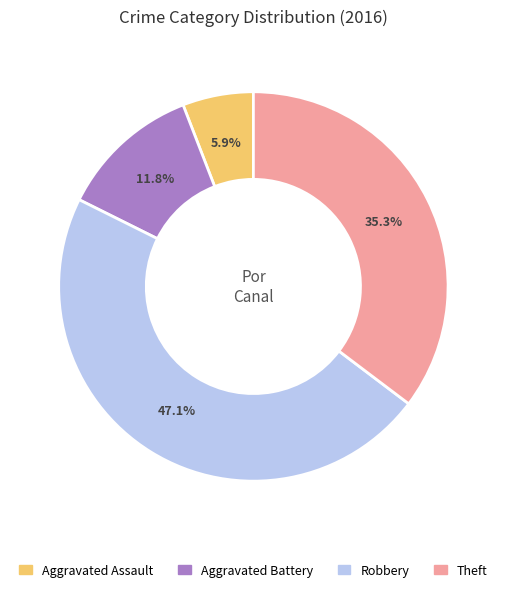

Is there any slice that represents more than half of the pie?

No